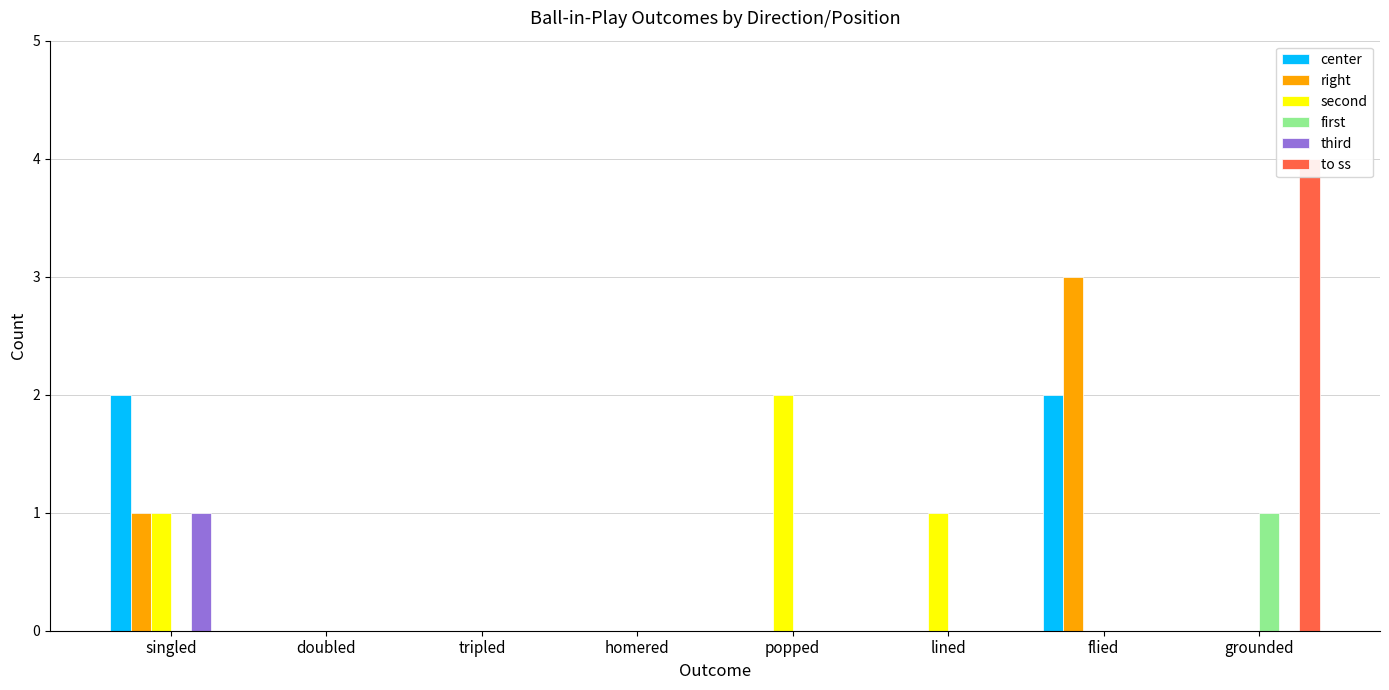

How many values in the center series exceed 0?

2